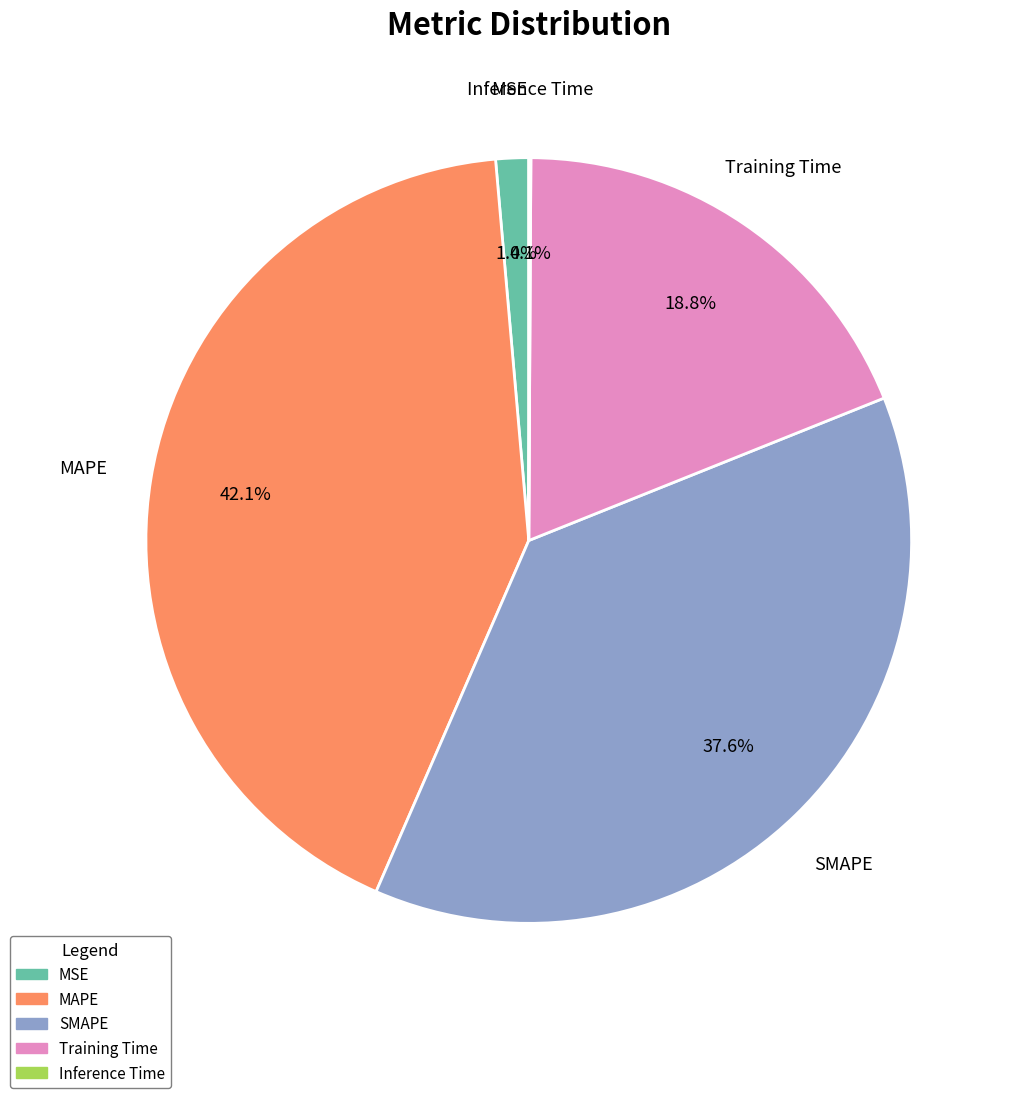

Which category has the biggest portion of the pie?

MAPE